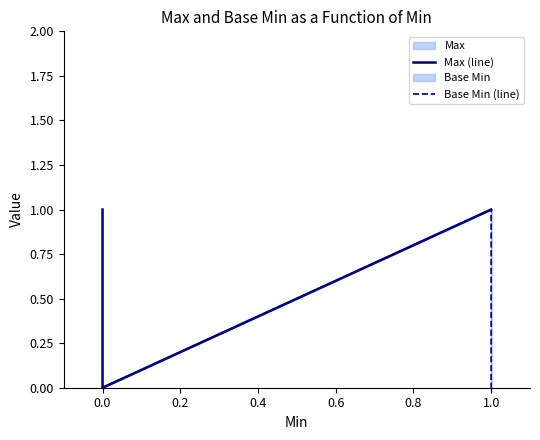

Between −0.2 and 0.0, which series saw the biggest shift?

Max (line)